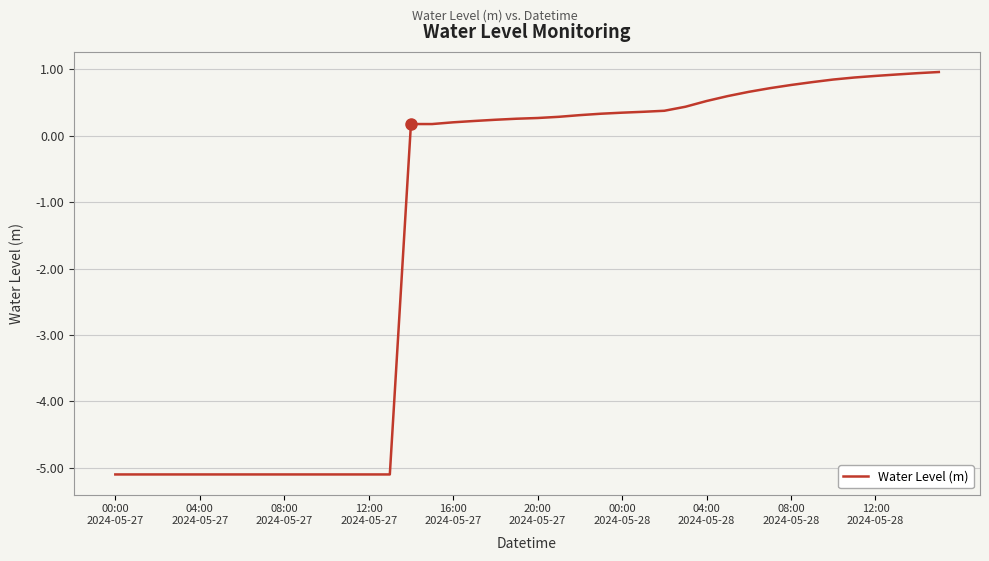

What is the difference between the maximum and minimum values?

6.1